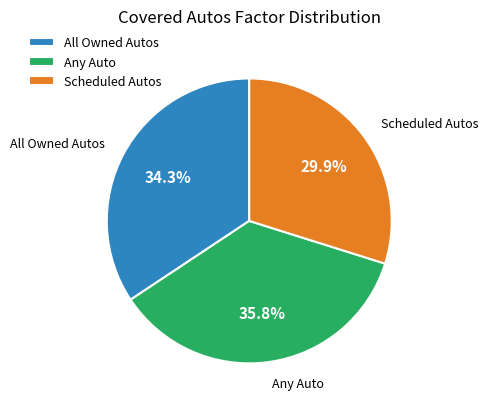

Approximately how many times larger is the value at Any Auto compared to All Owned Autos?

1.0